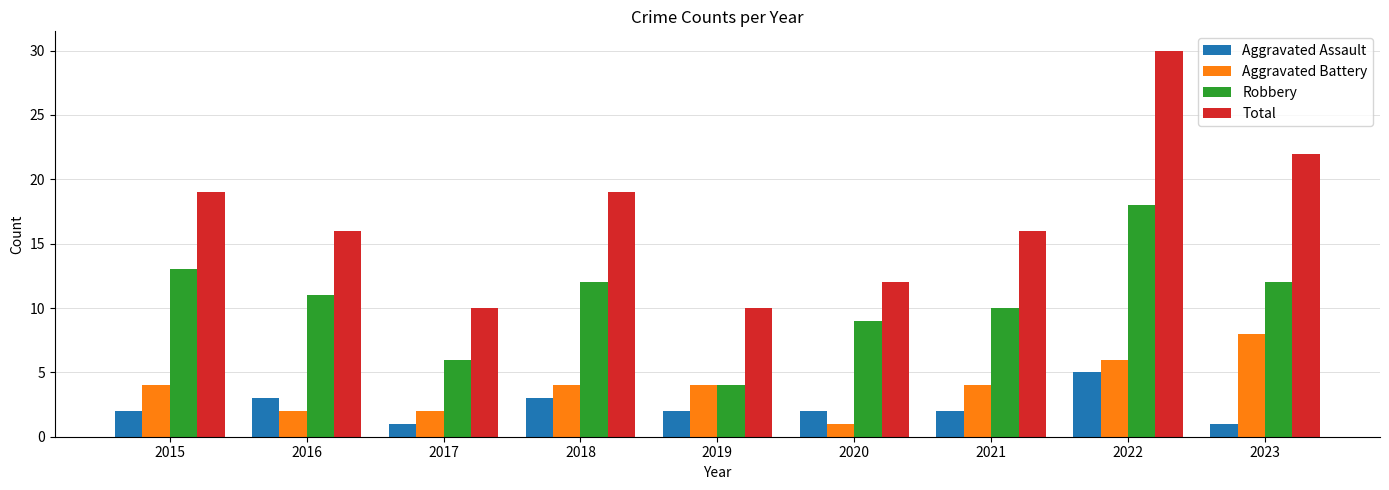

What is the sum of all Robbery values?

95